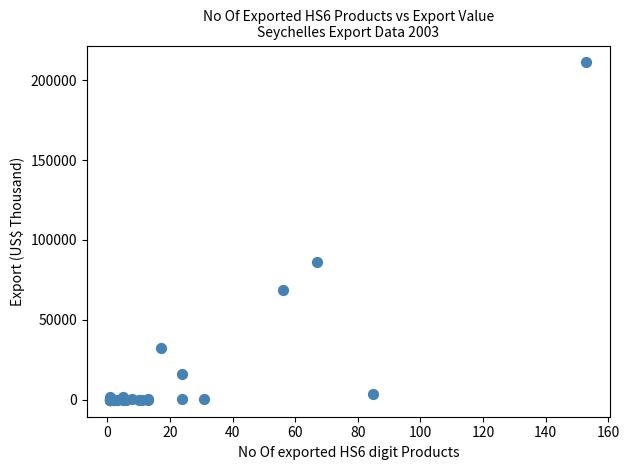

What Y value in the scatter plot is closest to 105550?

86451.1